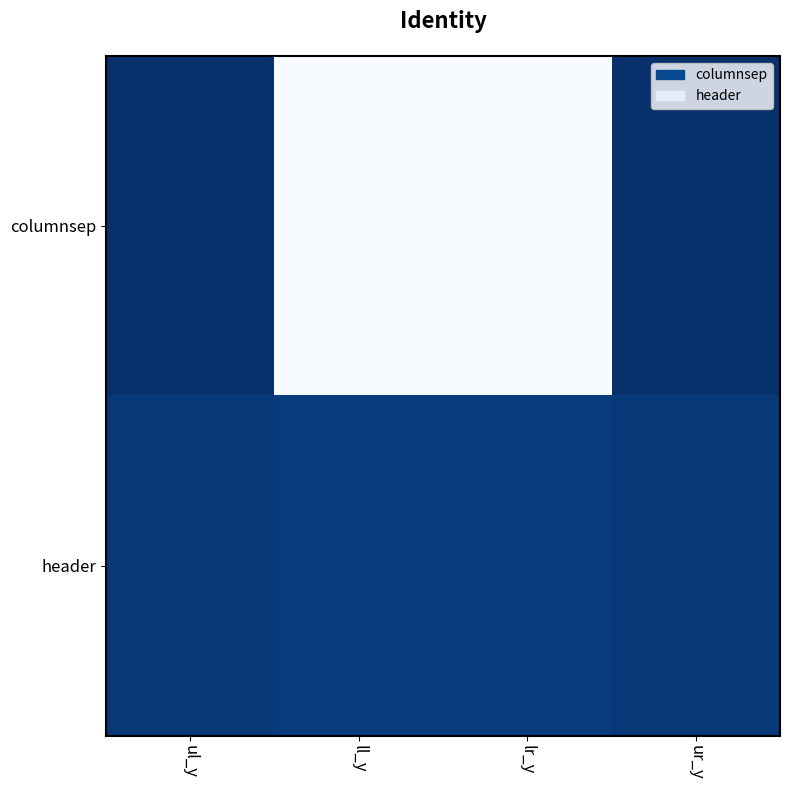

At which category is the sum across all series the highest?

ll_y